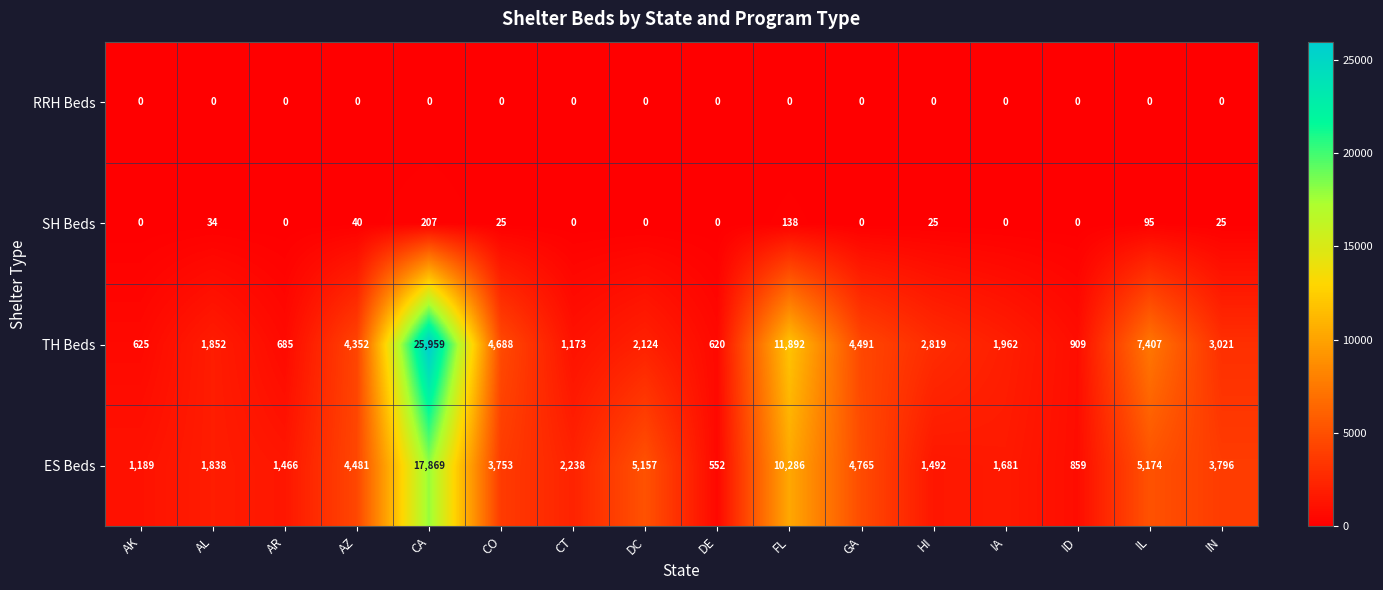

Read the TH Beds value at AZ, to the nearest 50.

4350